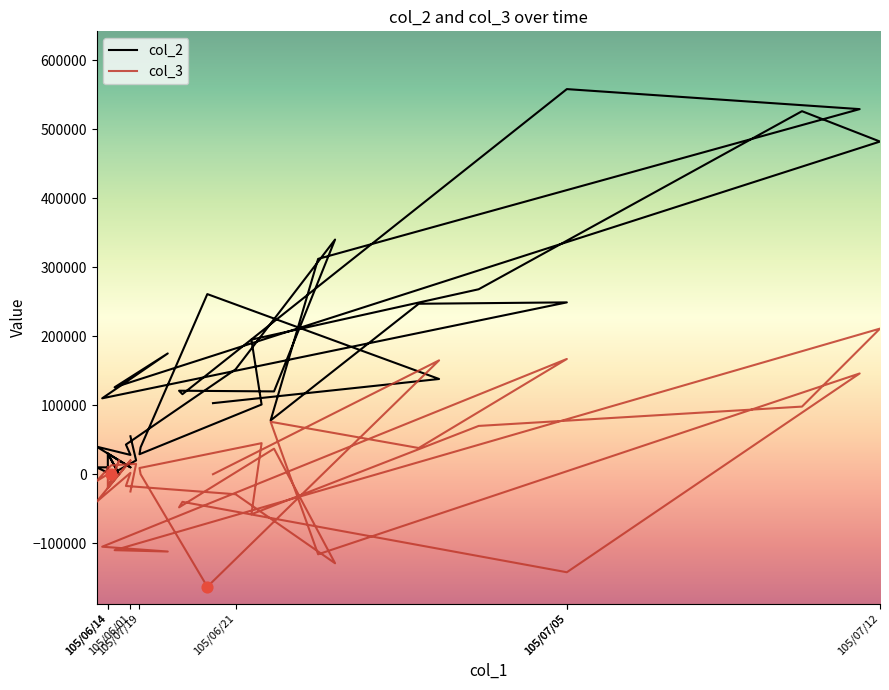

Which series has the largest total across all categories?

col_2